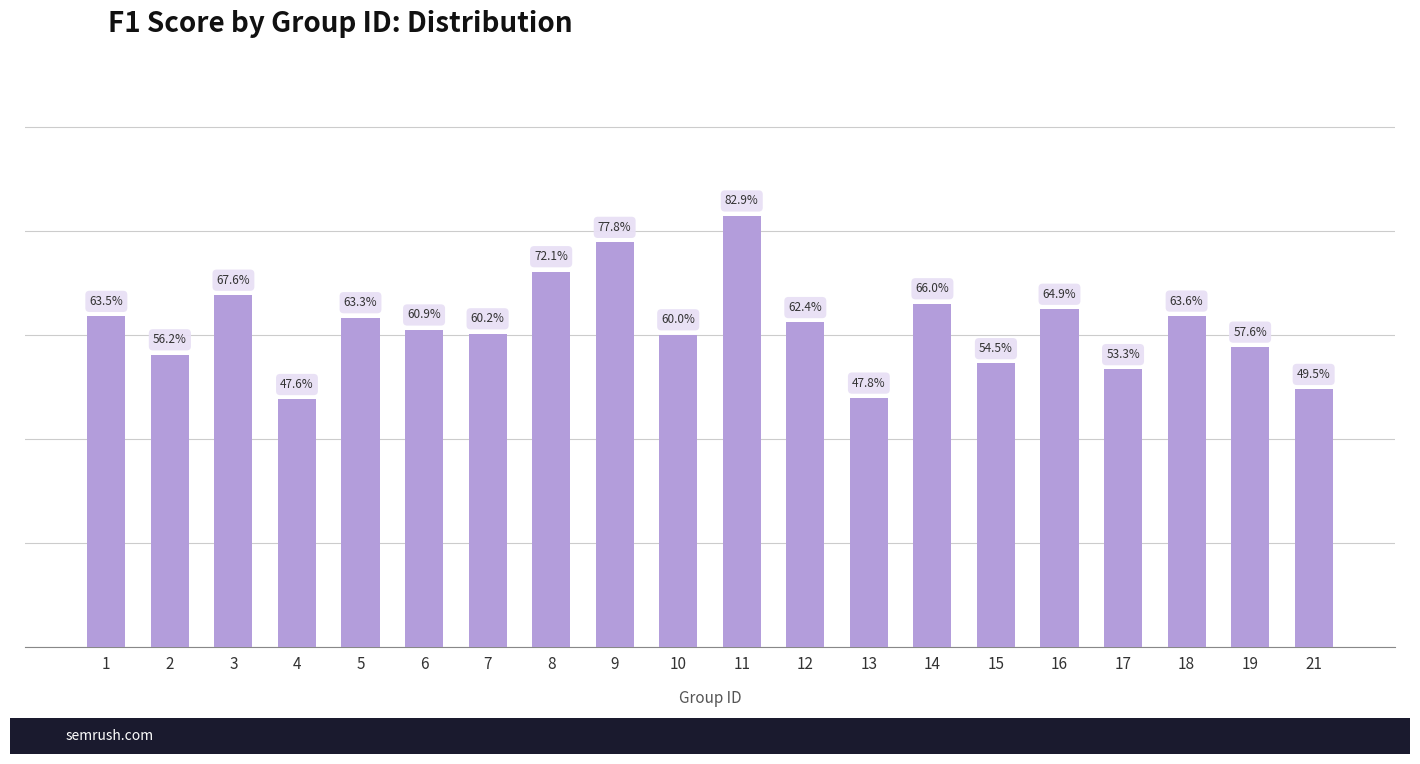

Are the bars horizontal?

No